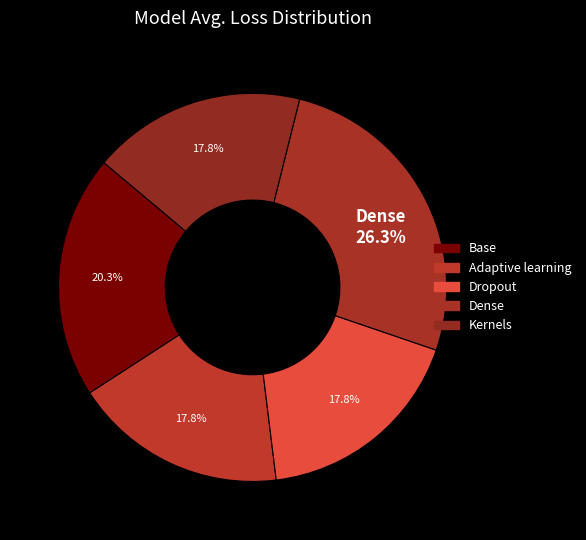

Which slice is the largest?

Dense